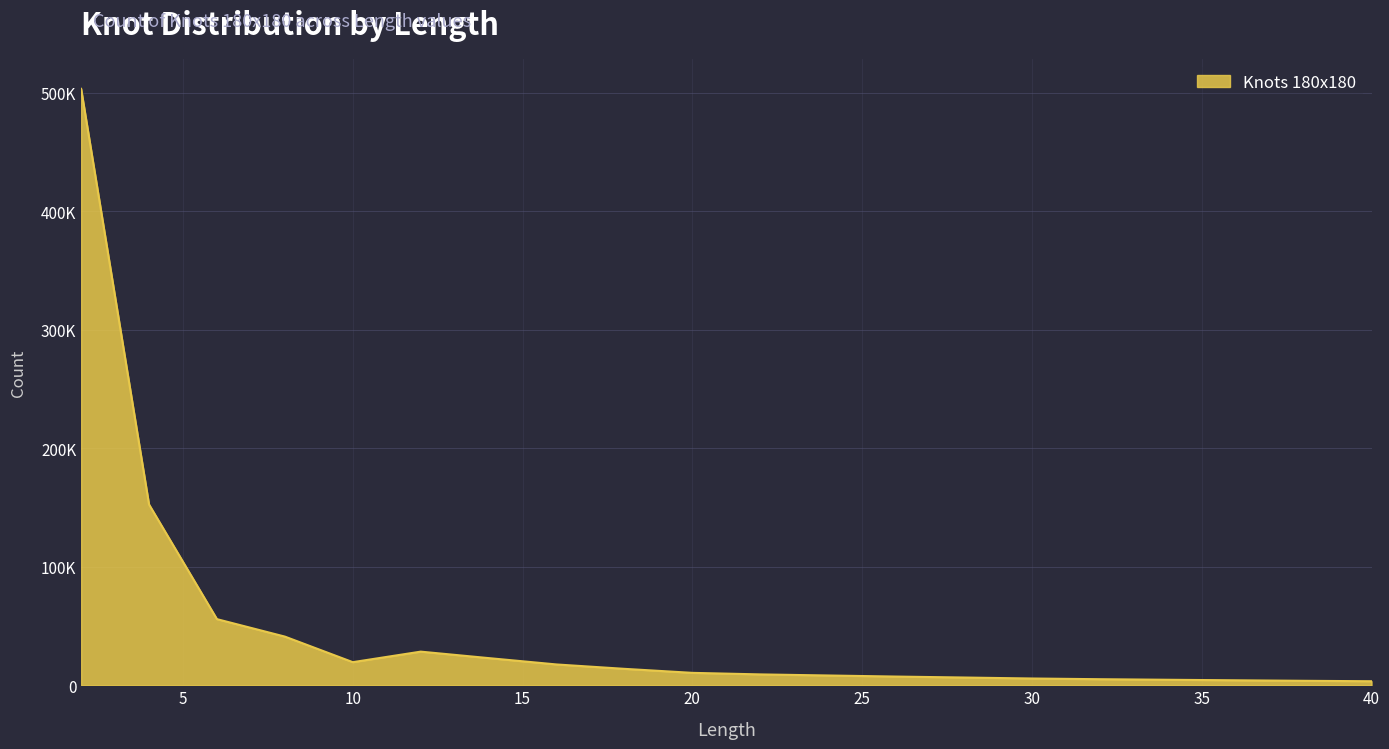

Does the chart display data point markers on the line(s)?

No